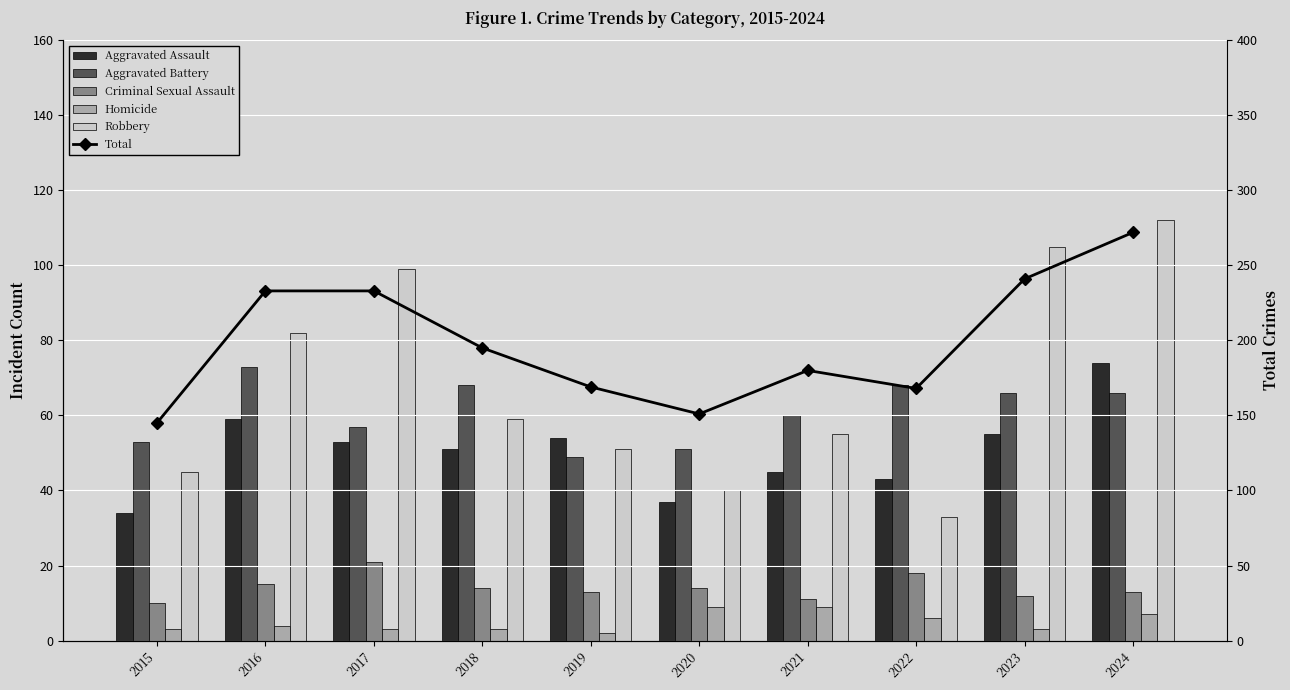

Which label corresponds to the largest value in the chart?

2024